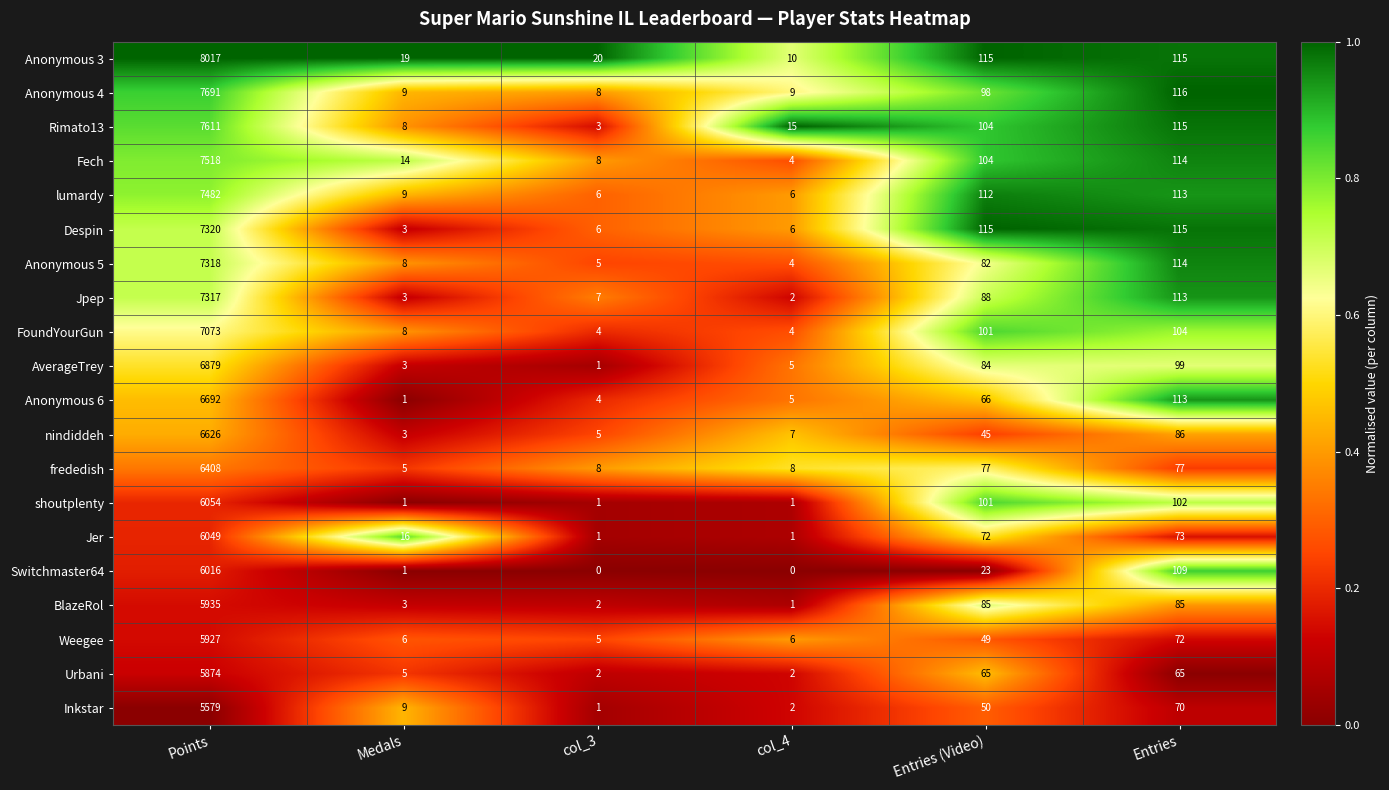

What is the highest value of the Fech series?

7518